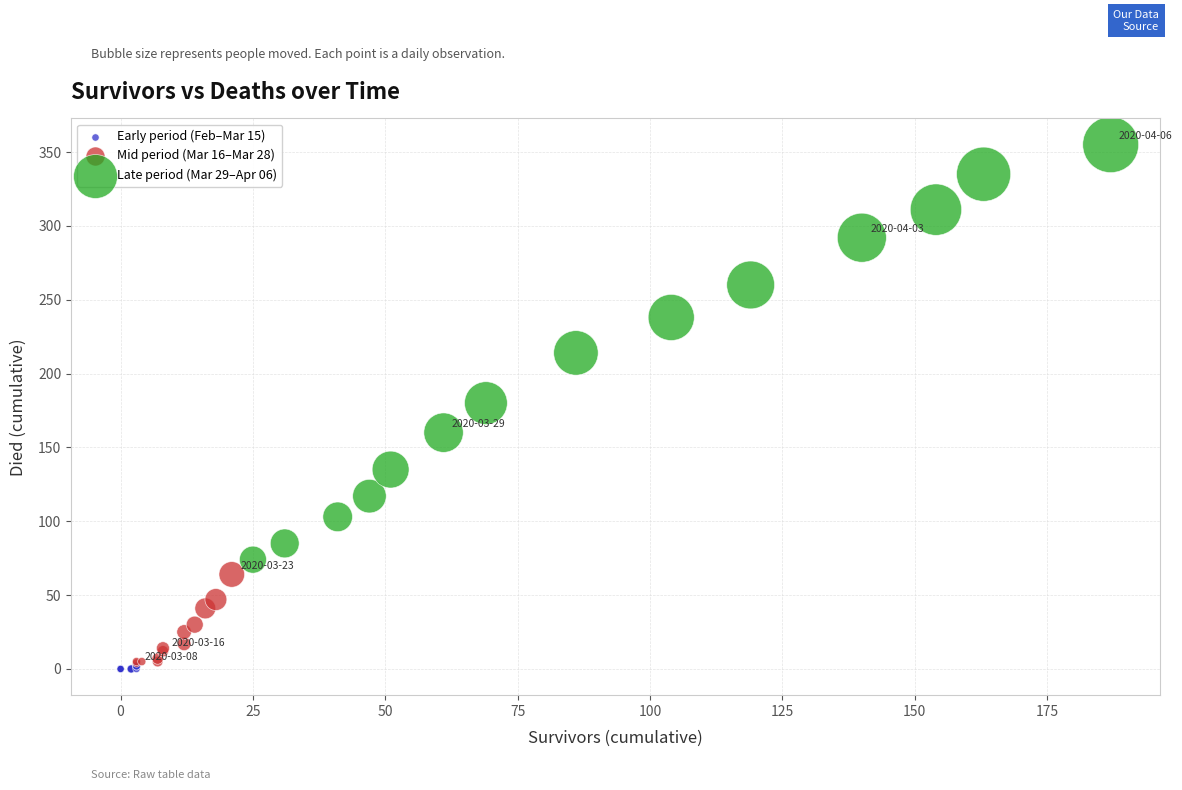

What are all the series names shown in the legend?

Early period (Feb–Mar 15), Mid period (Mar 16–Mar 28), Late period (Mar 29–Apr 06)